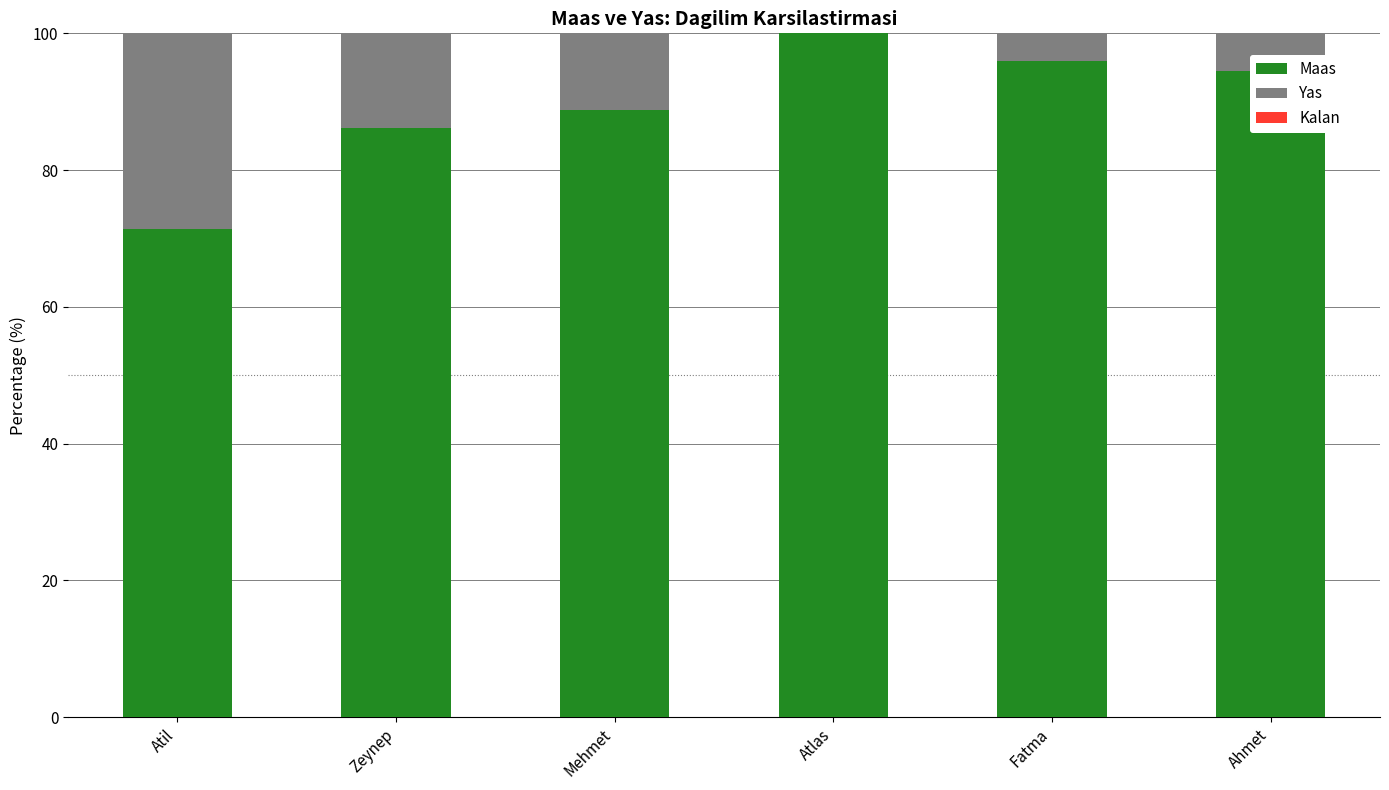

What is the total value across all series at Fatma?

100.0